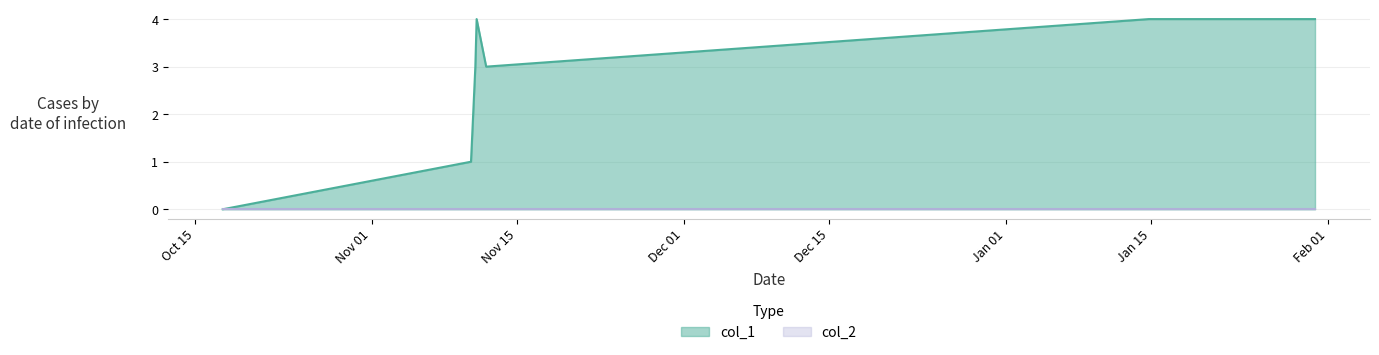

What is the ratio of the value at 1415751683 to the value at 1415661699?

1.0